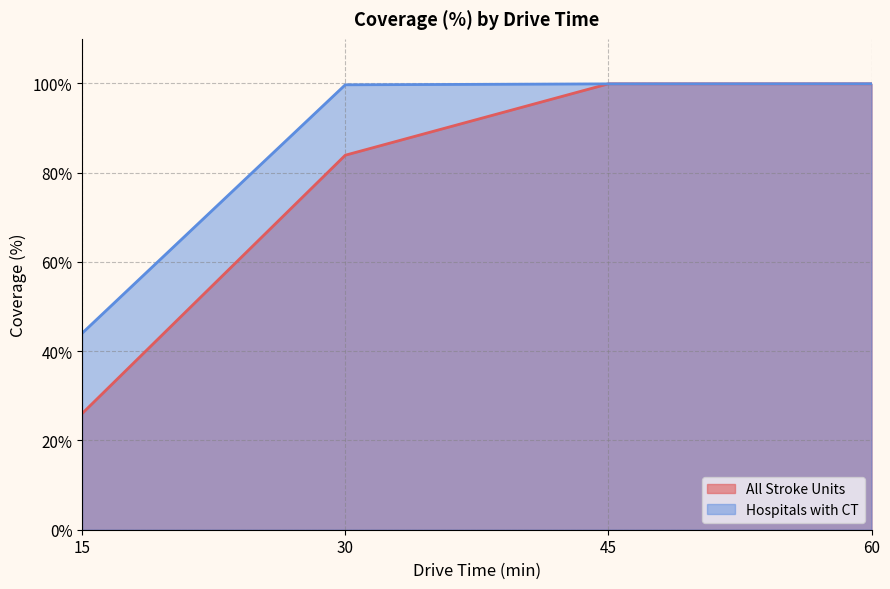

Which series ends up on top after the final intersection of All Stroke Units and Hospitals with CT?

Hospitals with CT